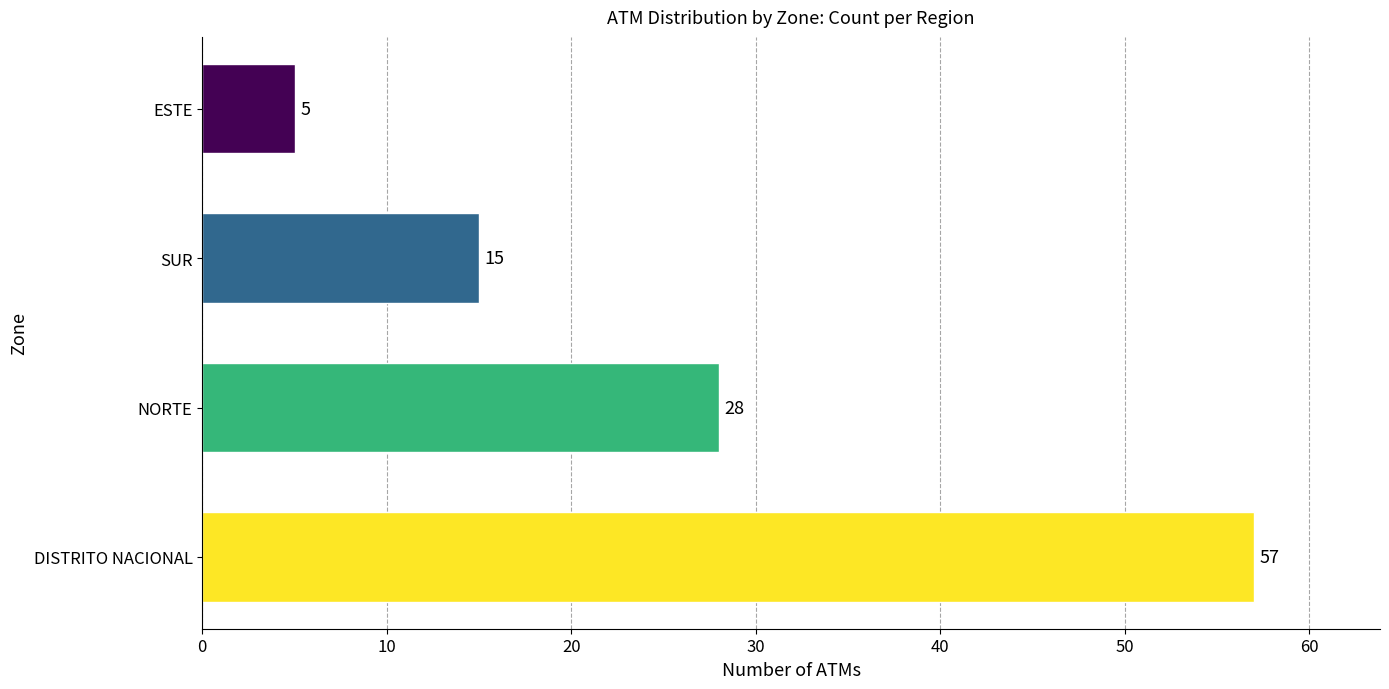

The chart shows a value of 15 at SUR. True or false?

True